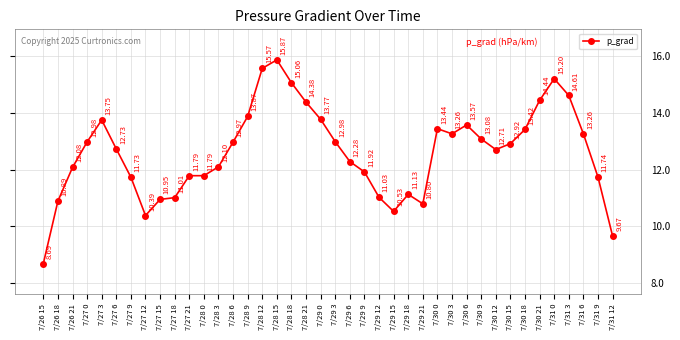

What is the sum of all values?

504.4